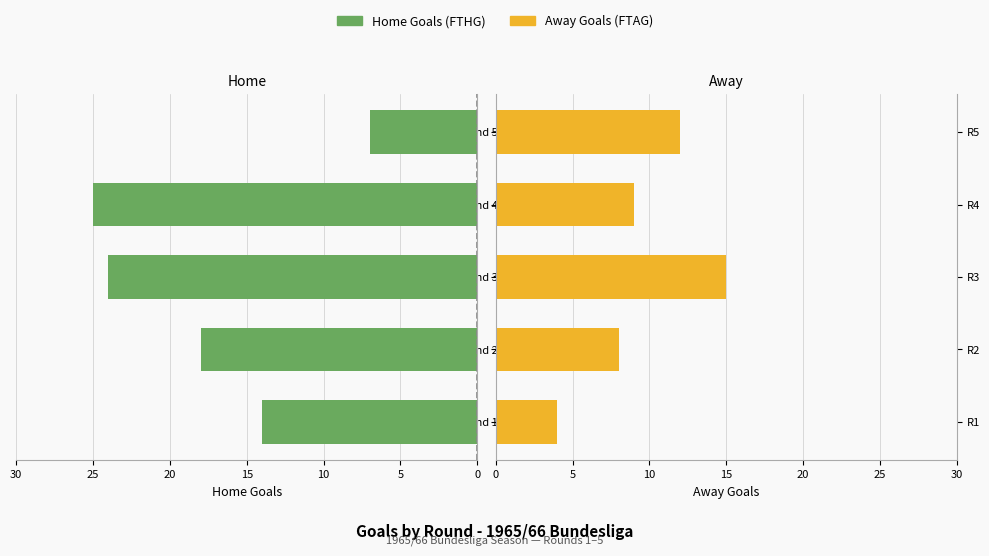

Reading left to right, transcribe all the data shown in this chart.

Home Goals (FTHG): 14	18	24	25	7
Away Goals (FTAG): 4	8	15	9	12